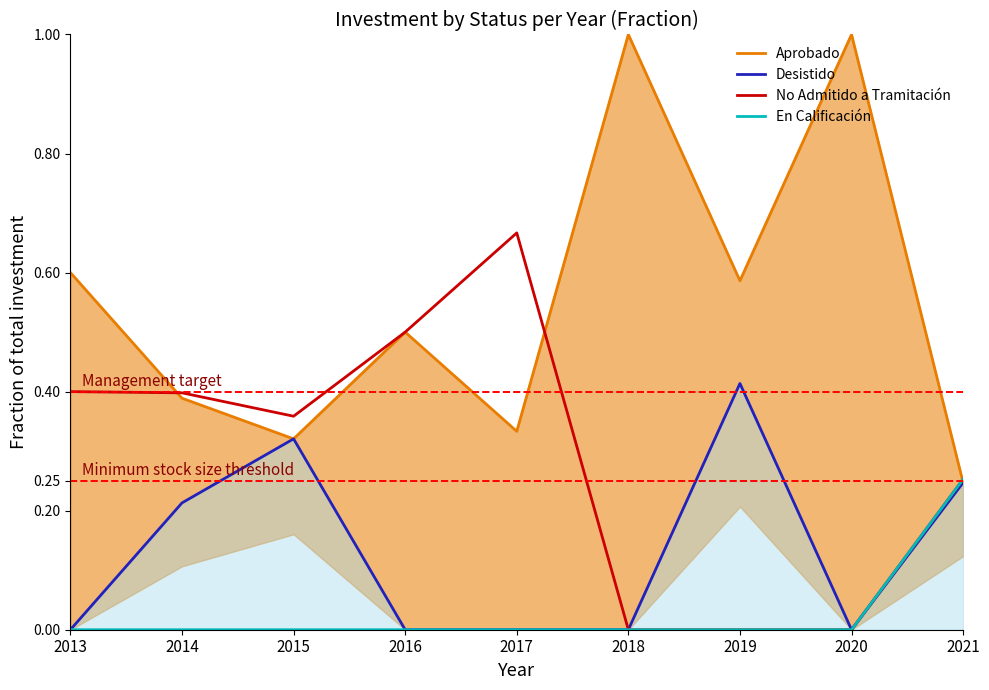

How many intersections are there between Aprobado and No Admitido a Tramitación?

3